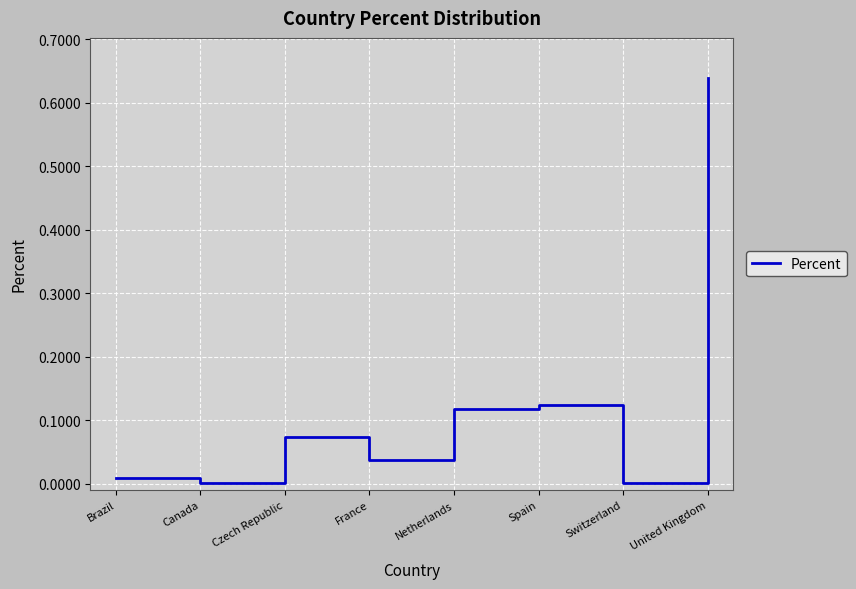

What is the sum of all values?

1.0